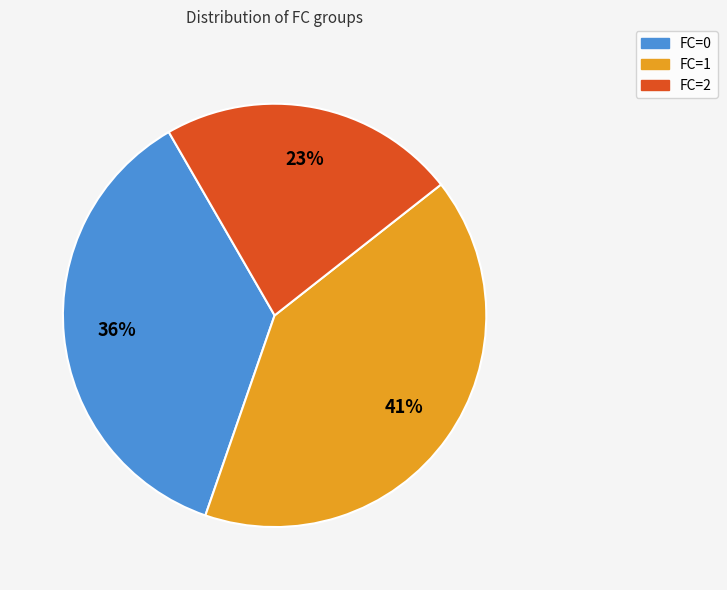

Combined, do FC=1 and FC=2 account for over 50%?

Yes